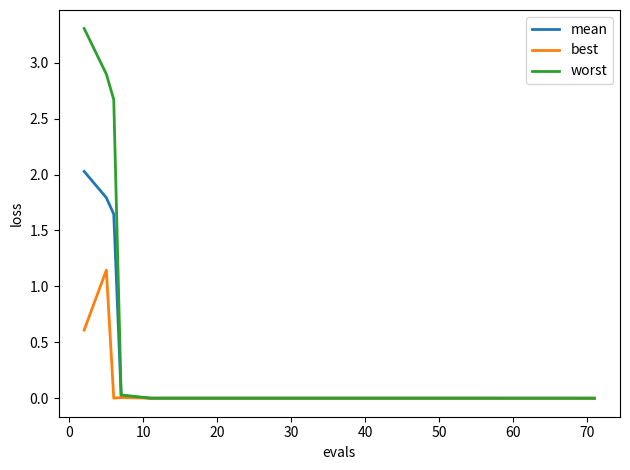

Which series has the widest spread of values?

worst